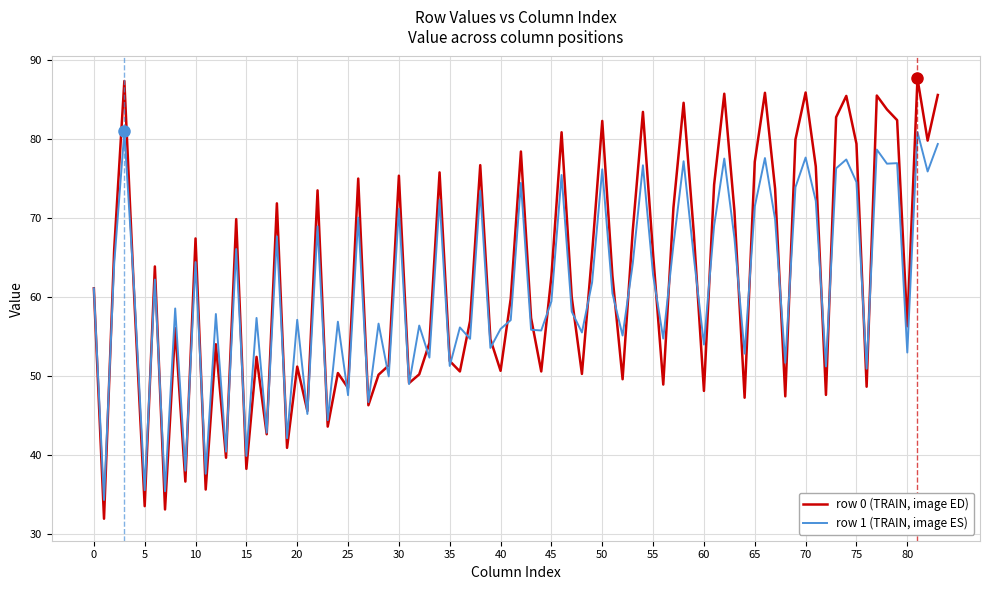

Rank the series by their maximum value, from highest to lowest.

row 0 (TRAIN, image ED), row 1 (TRAIN, image ES)